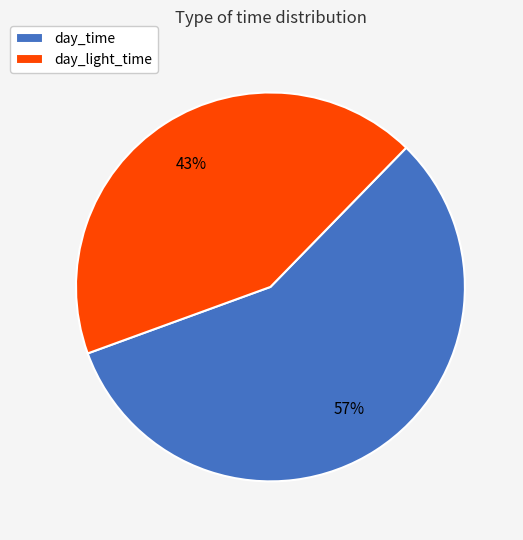

To the nearest percent, what is the difference between the day_time and day_light_time slice percentages?

14%